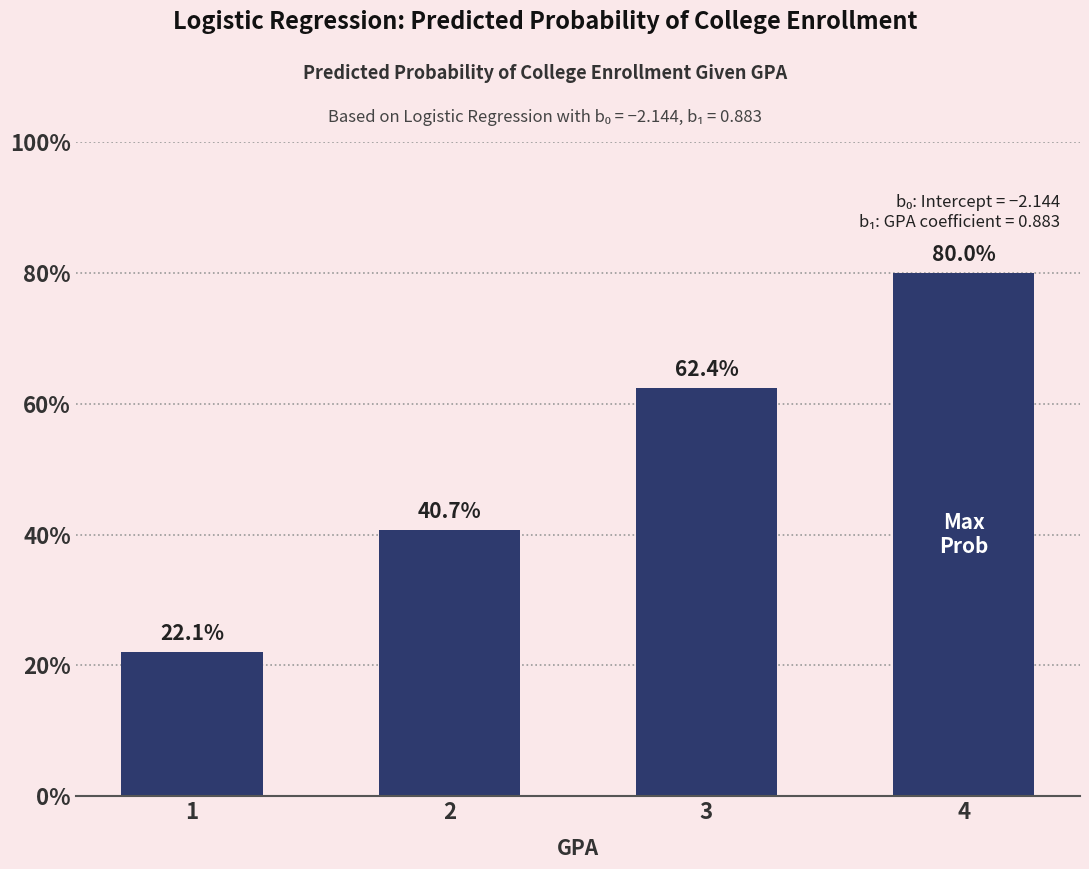

Are the bars horizontal?

No